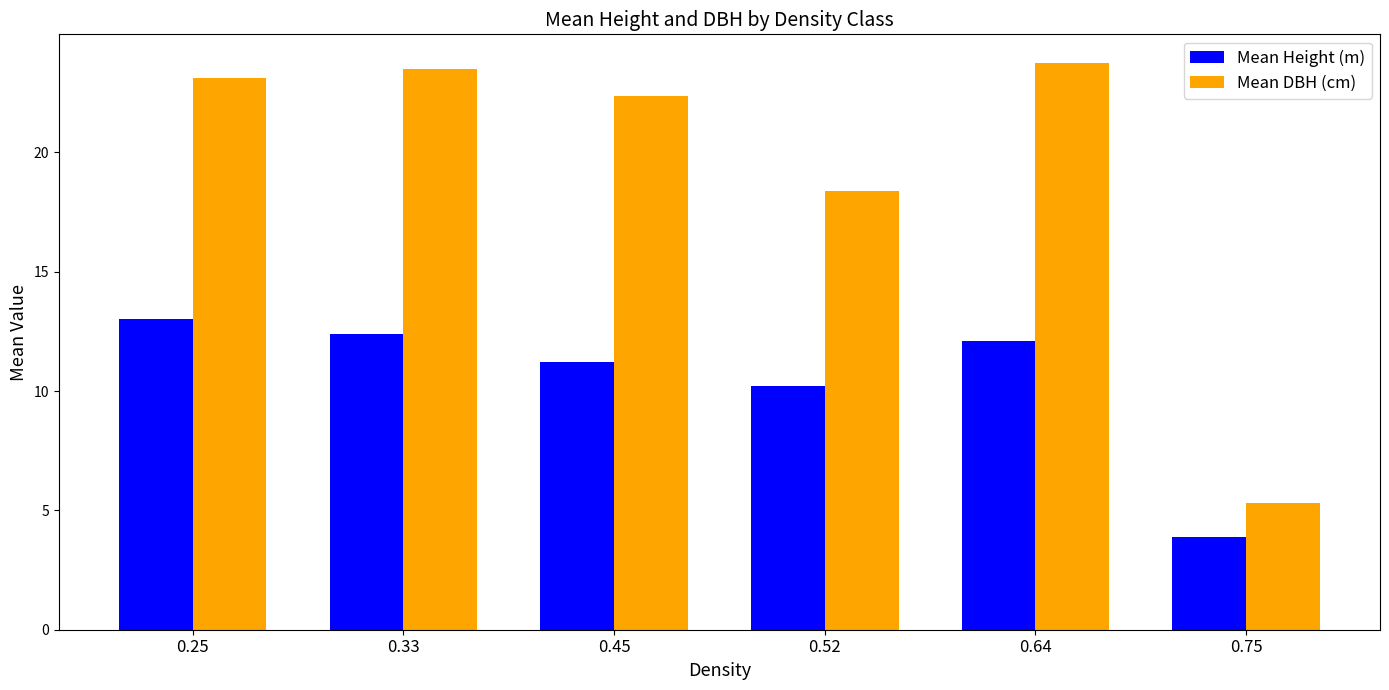

Is it true that Mean DBH (cm) equals 4.4 at 0.52?

False